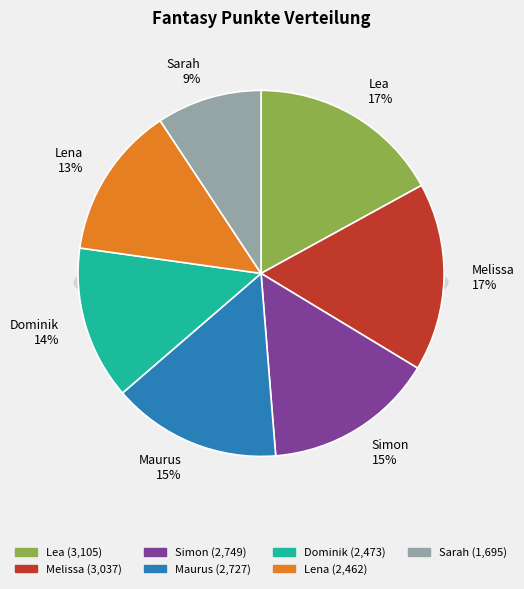

To the nearest percent, what portion does Lena represent?

13%